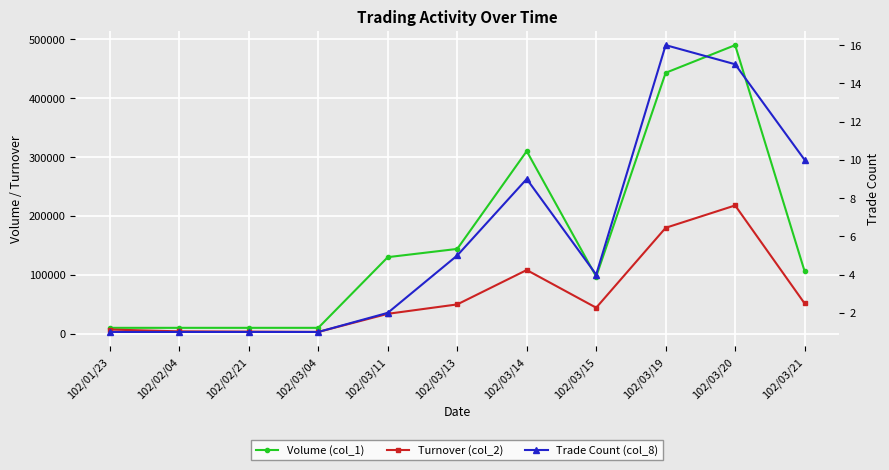

What is the total value across all series at 102/02/21?

13501